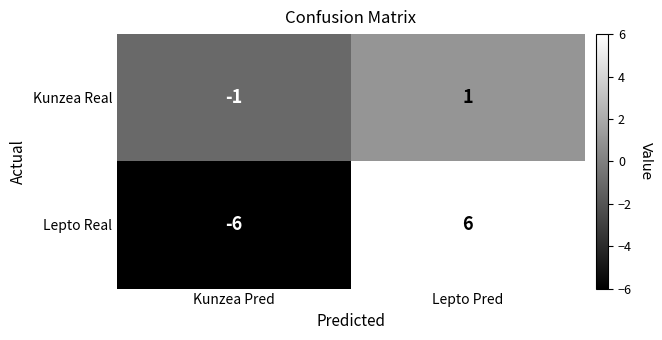

True or false: Lepto Real has a value of 9 at Lepto Pred.

False